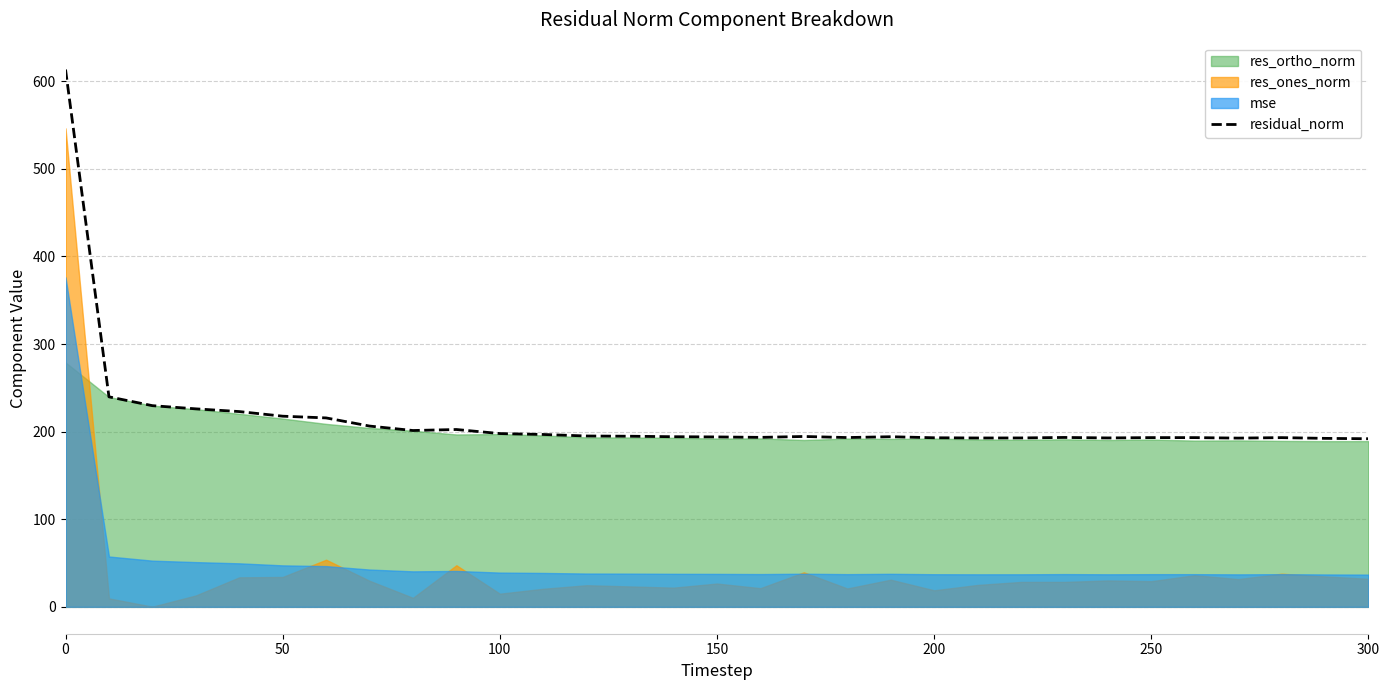

Reading left to right, transcribe all the data shown in this chart.

613.3	239.7	229.6	226.0	222.9	217.6	215.6	206.3	201.3	202.4	197.8	196.7	195.0	194.7	194.2	193.9	193.4	194.5	193.2	194.2	193.0	192.7	192.8	193.3	192.8	193.2	193.2	192.6	193.1	192.3	191.9